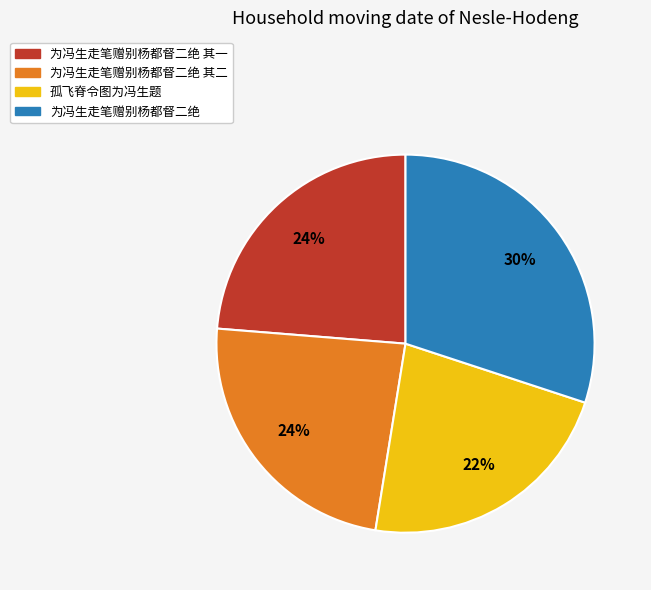

How many slices are in this pie chart?

4